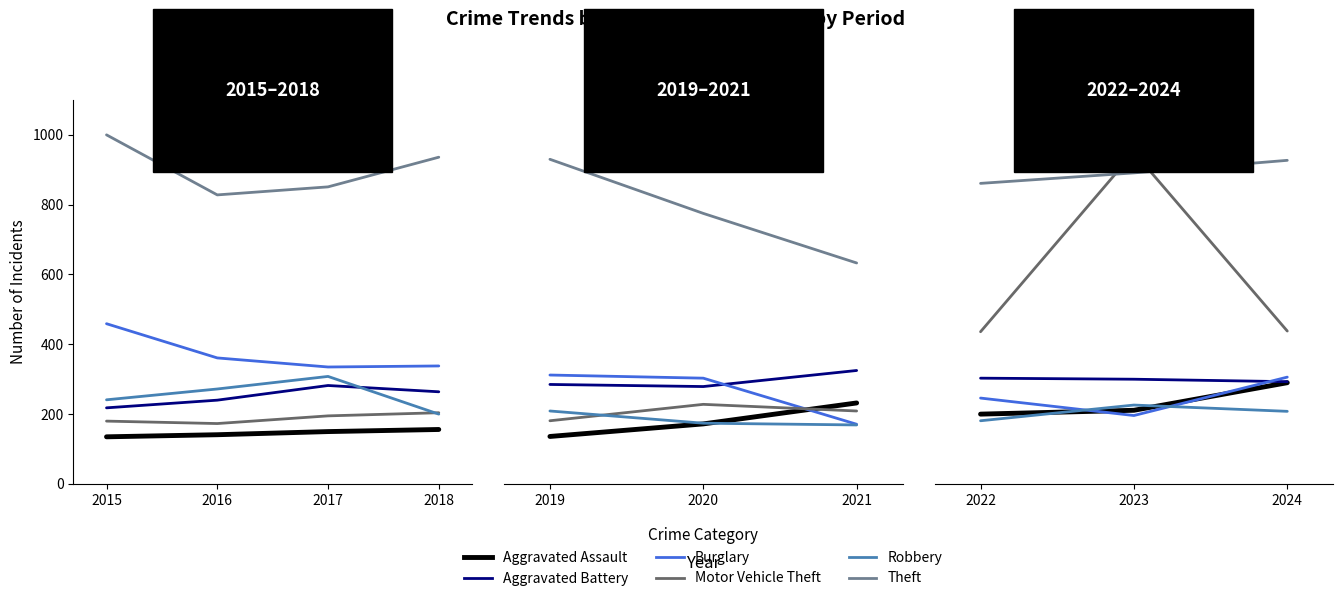

How many values in the Motor Vehicle Theft series exceed 438?

1